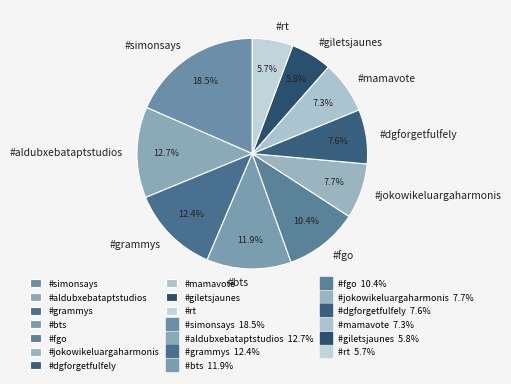

How many slices are in this pie chart?

10